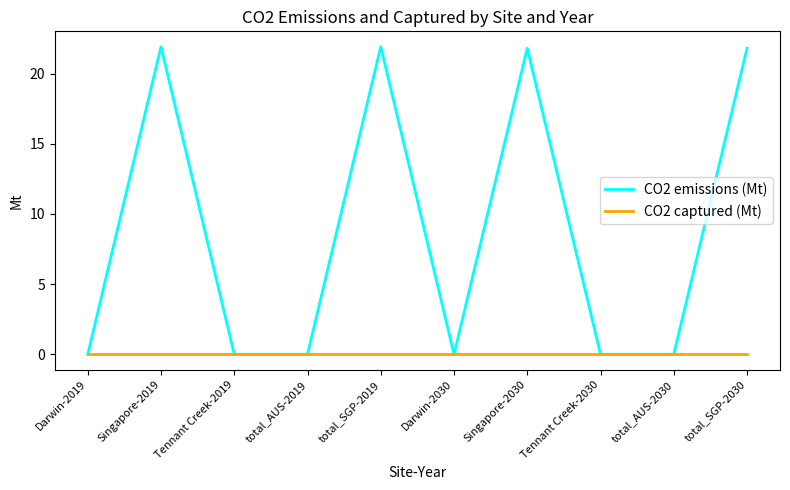

Reading right to left, what are all the values shown in this chart?

CO2 emissions (Mt): 21.8	0.0	0.0	21.8	0.0	21.9	0.0	0.0	21.9	0.0
CO2 captured (Mt): 0.0	0.0	0.0	0.0	0.0	0.0	0.0	0.0	0.0	0.0